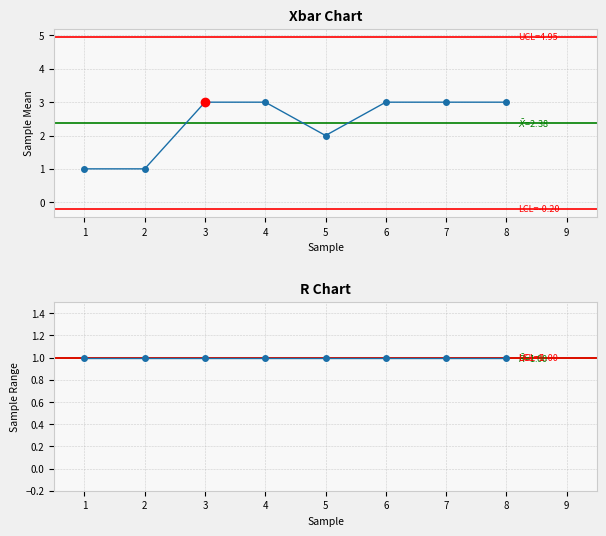

The value at 7 is 2. True or false?

False